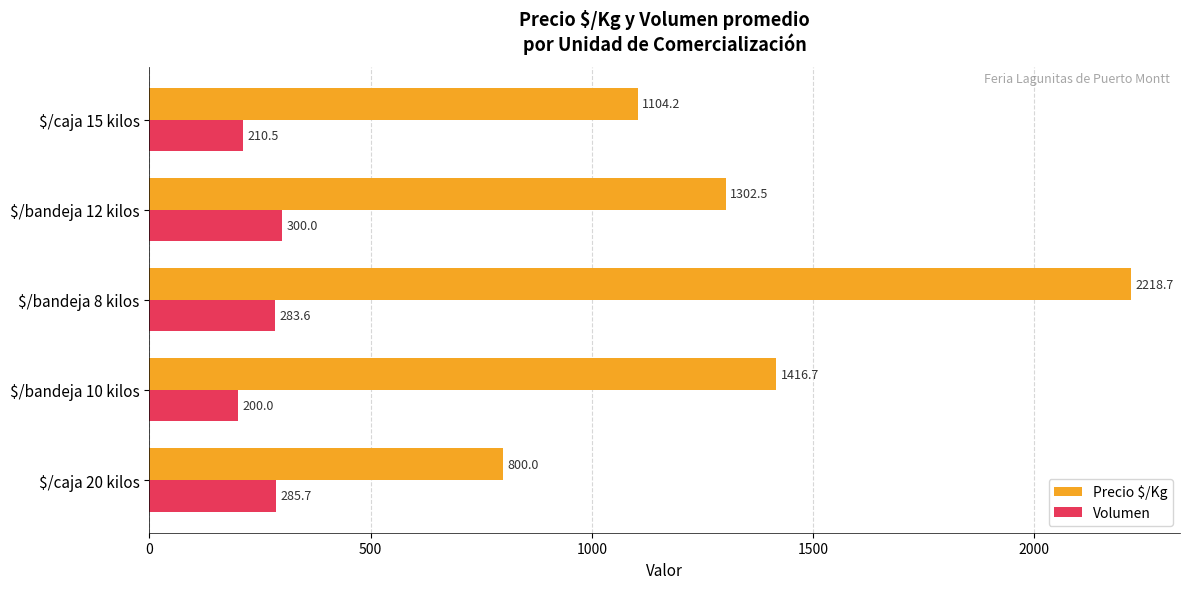

What is the maximum value for Precio $/Kg?

2218.7